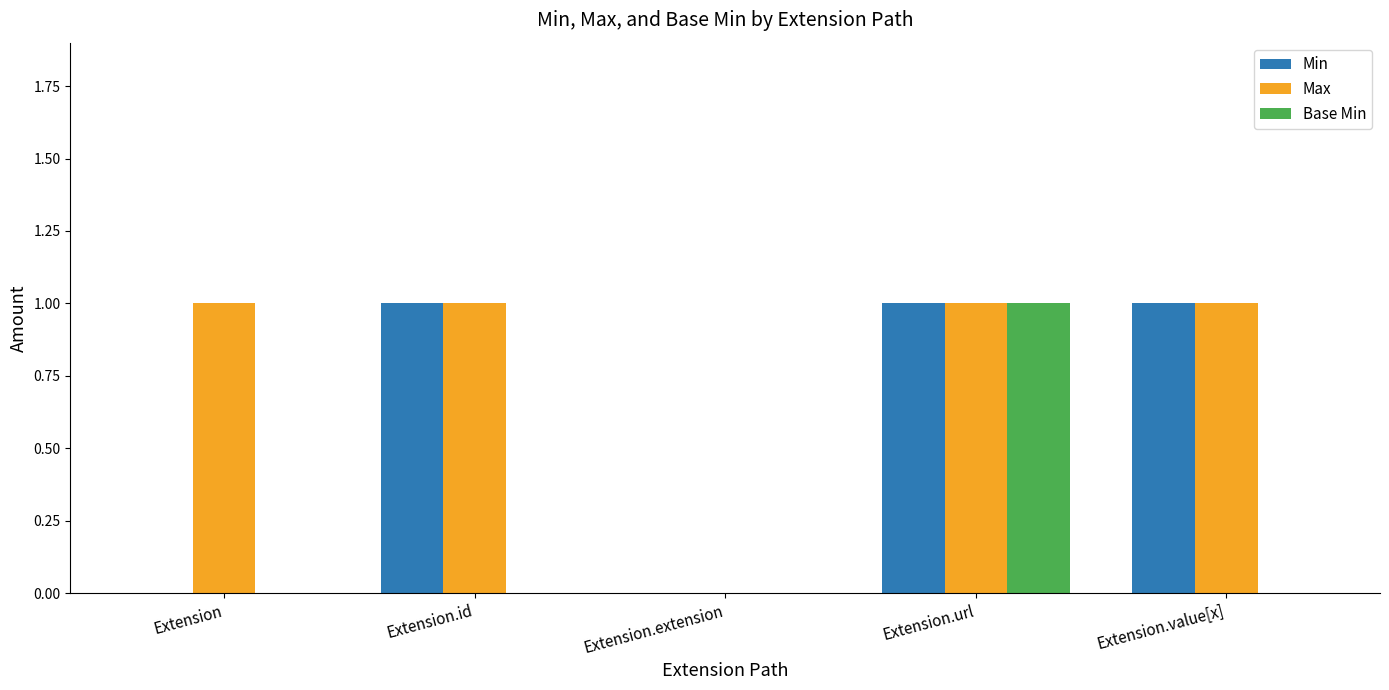

At which category is the sum across all series the highest?

Extension.url